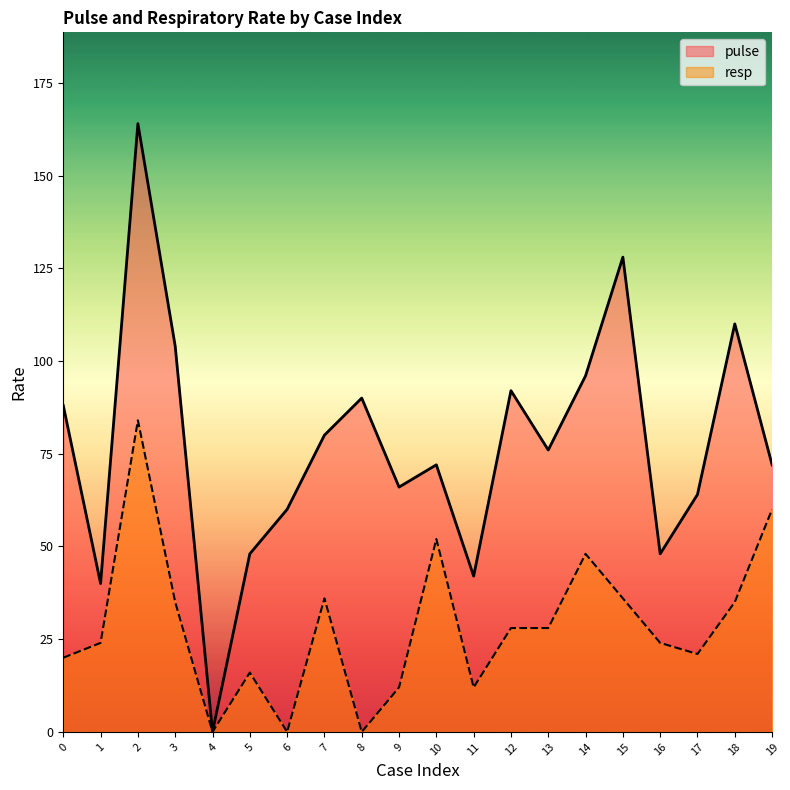

Rank the categories by resp value from highest to lowest.

2, 19, 10, 14, 7, 15, 3, 18, 12, 13, 1, 16, 17, 0, 5, 9, 11, 4, 6, 8